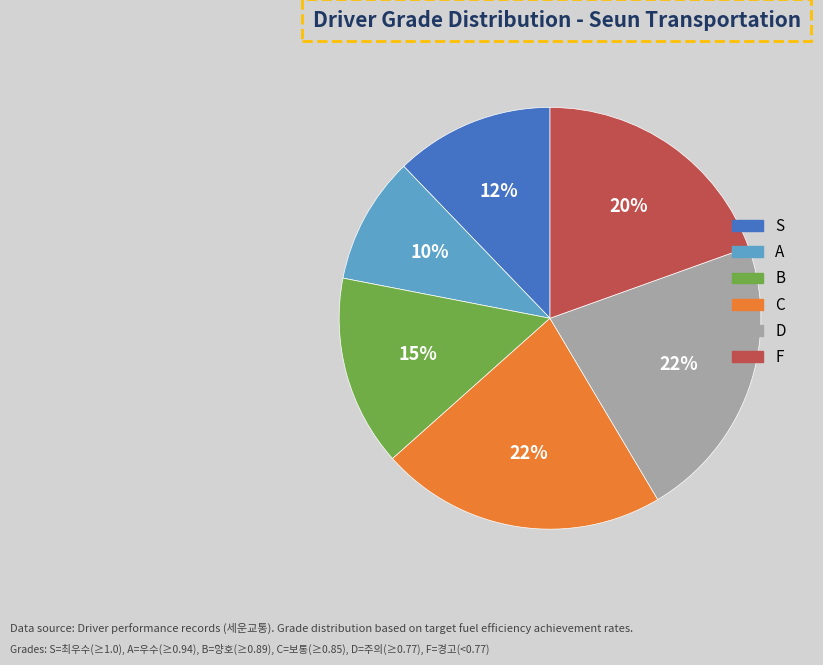

What is the smallest slice in the pie chart?

A